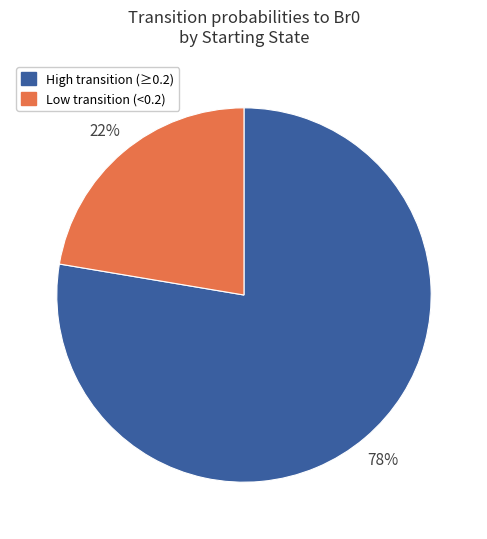

Is there a majority slice in this chart?

Yes